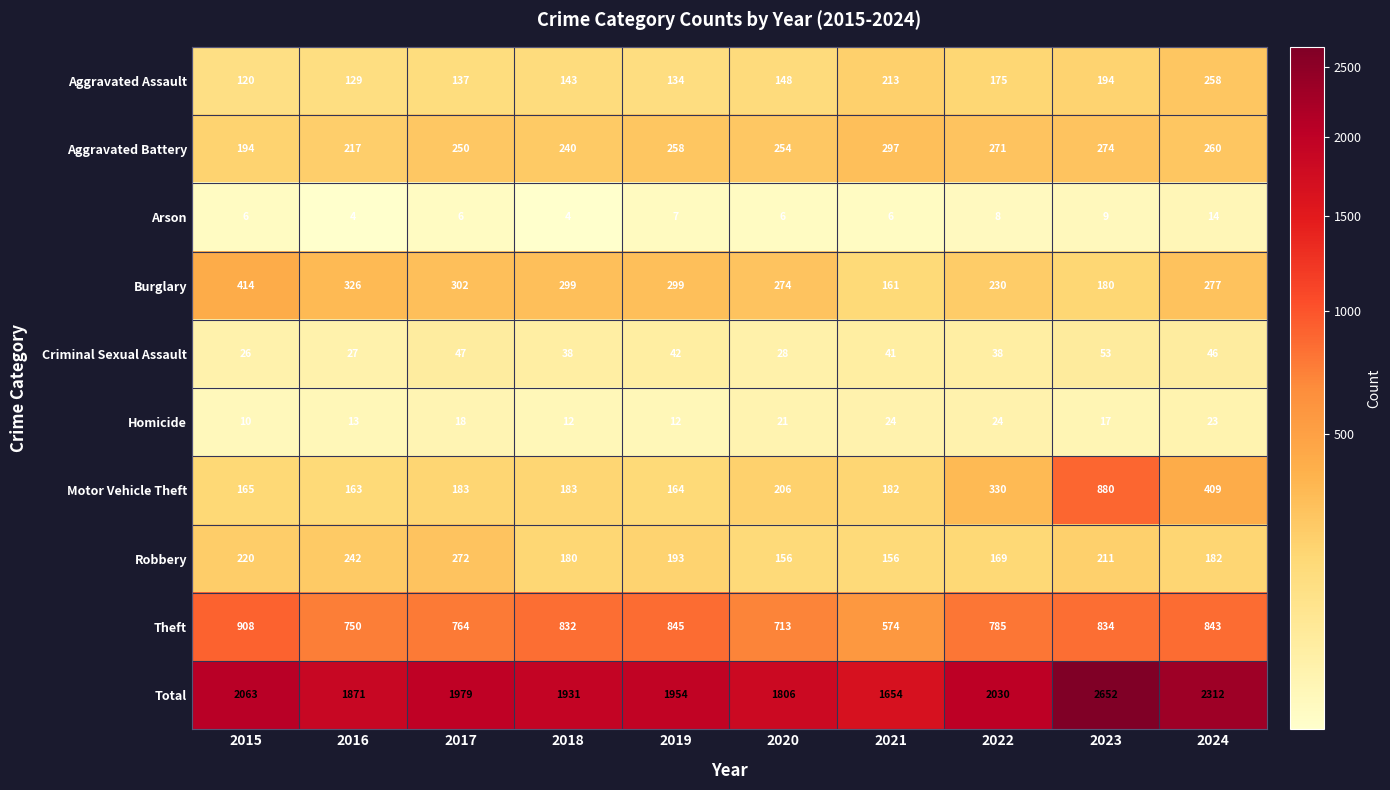

Which series has the largest range (max minus min)?

Total